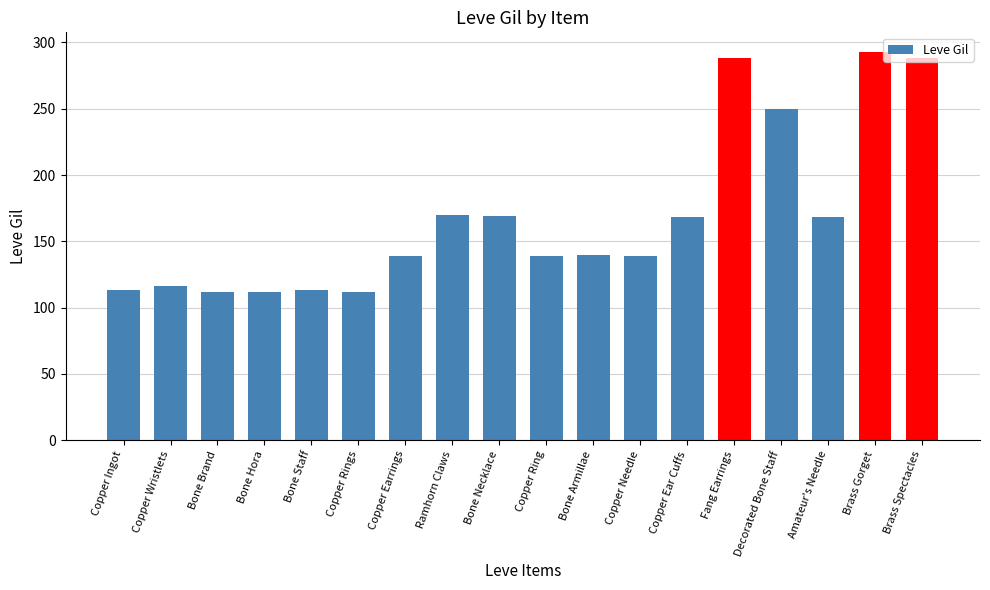

How many data points does each series have?

18